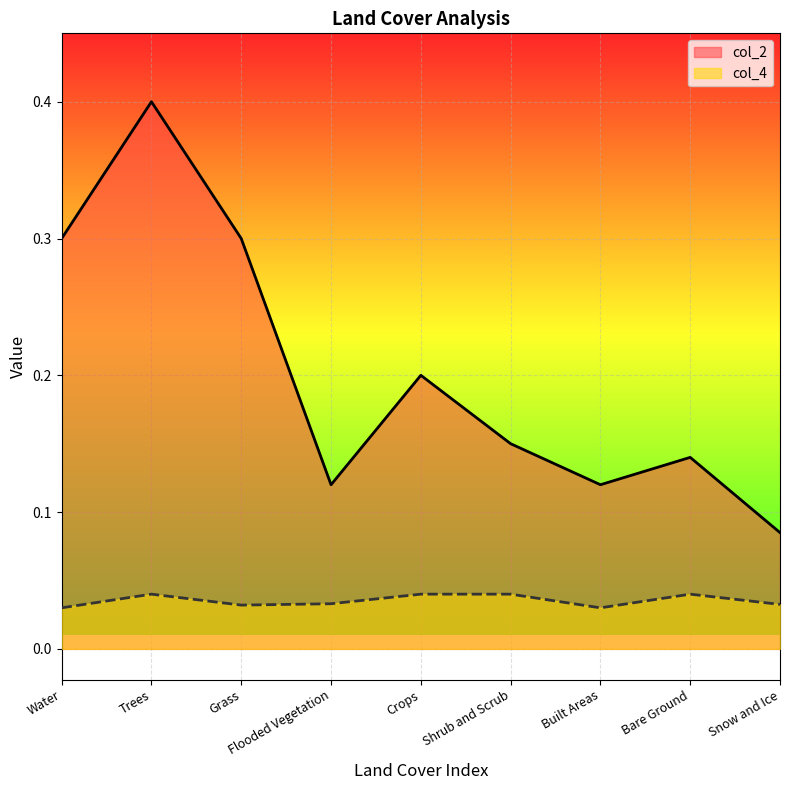

What is the difference between the second highest and minimum values in the col_2 series?

0.2